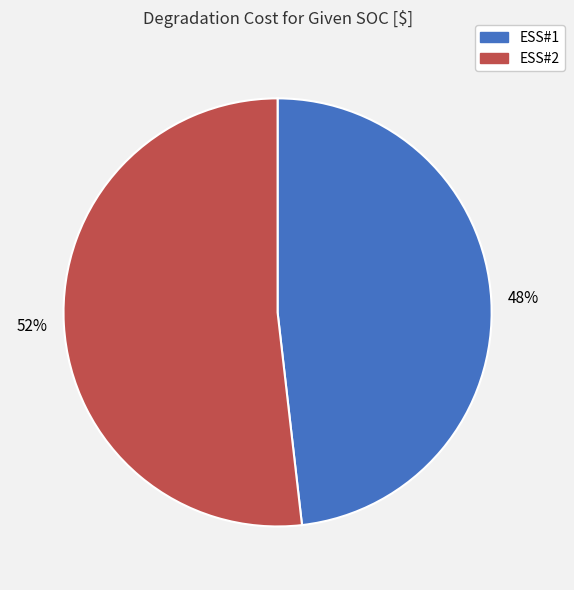

Does ESS#2 represent more than half of the total?

Yes